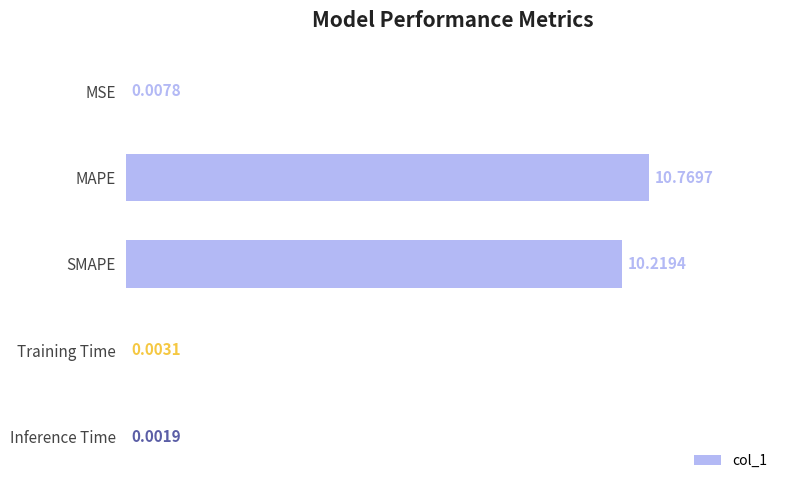

What is the change in value from MSE to MAPE?

+10.8